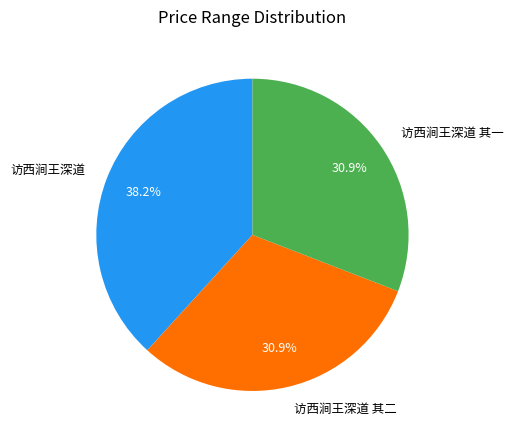

Is it true that 访西涧王深道 其一 is 31% of the pie?

True